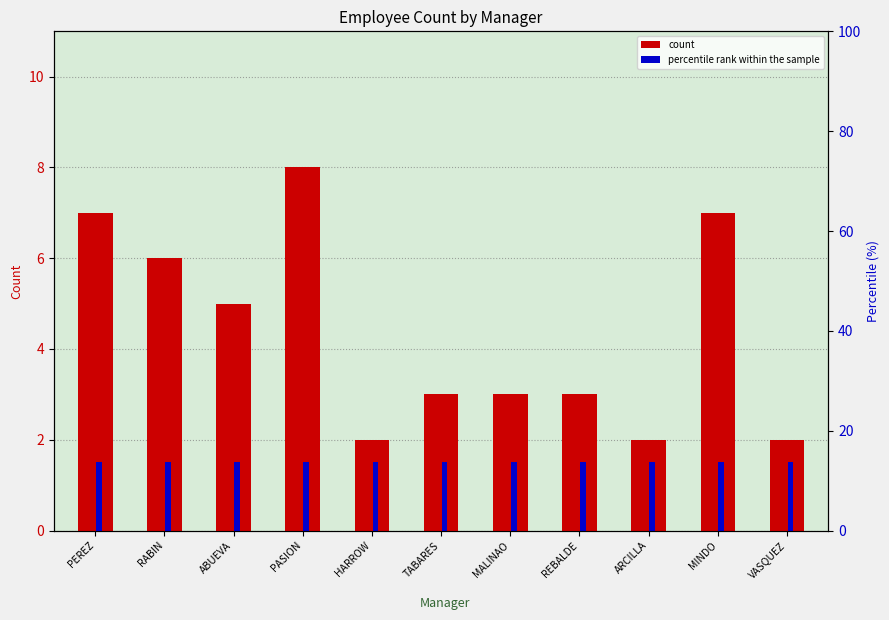

The count series shows 10.6 at MINDO. True or false?

False